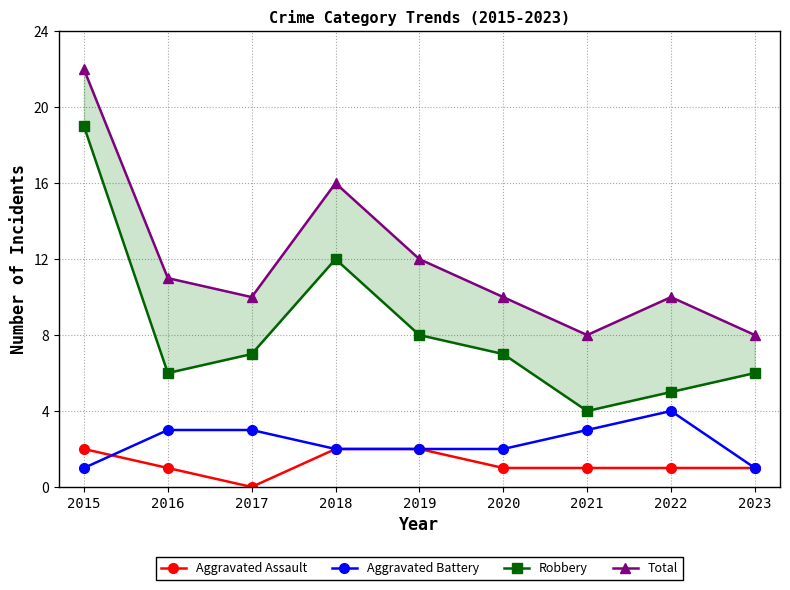

What is the difference between the Robbery values at 2015 and 2020?

12